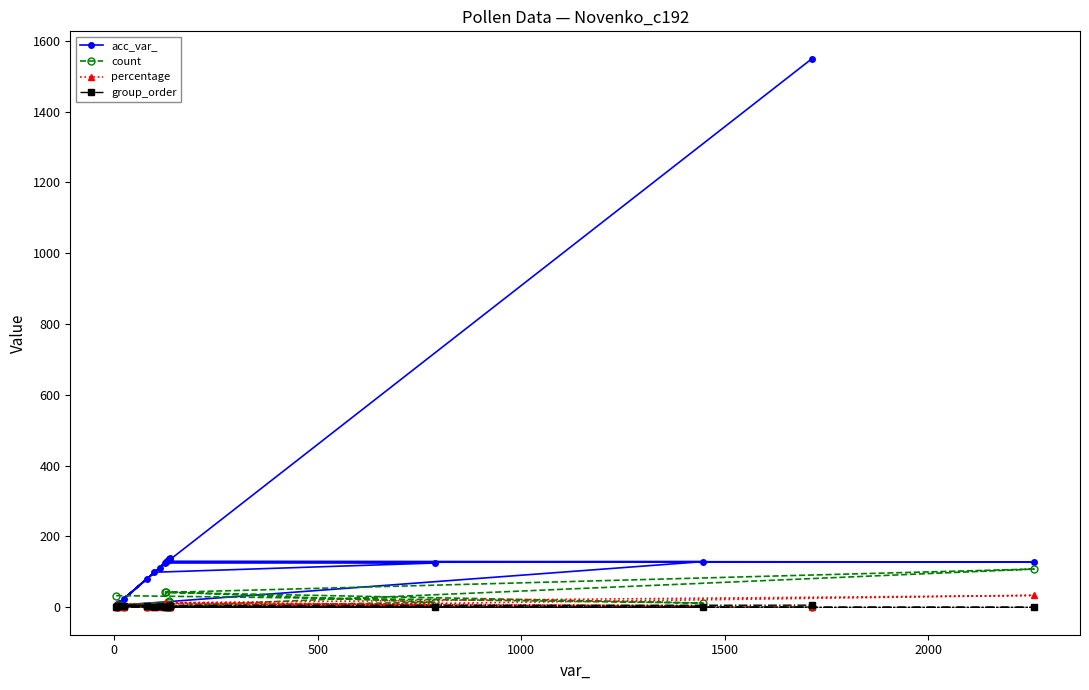

Which series has the largest total across all categories?

acc_var_